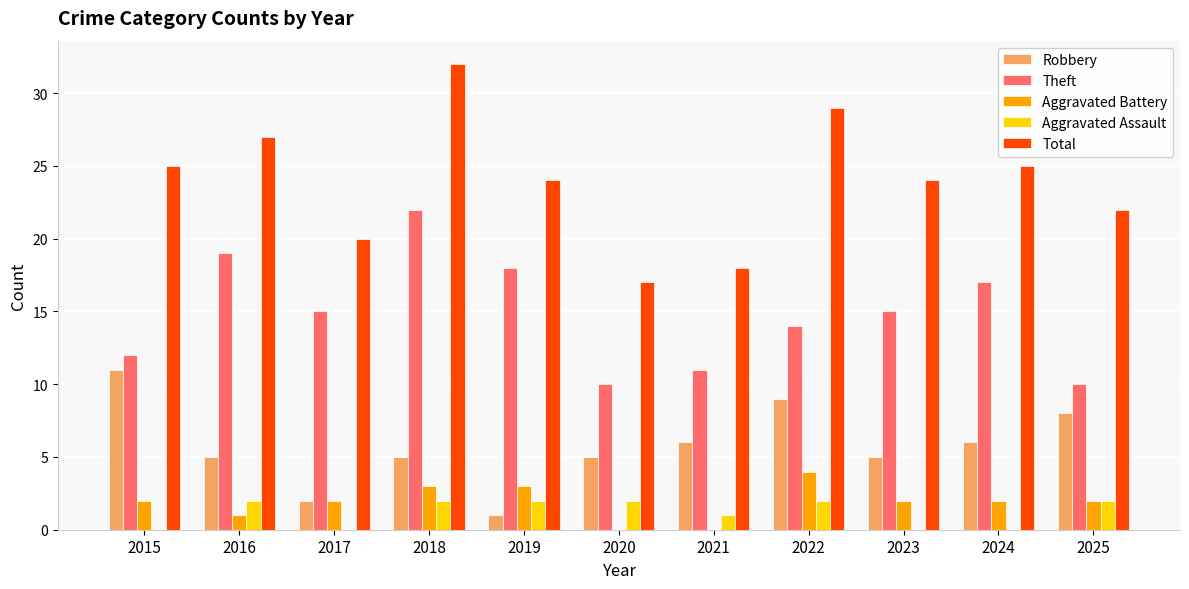

Which series changed the most between 2021 and 2023?

Total